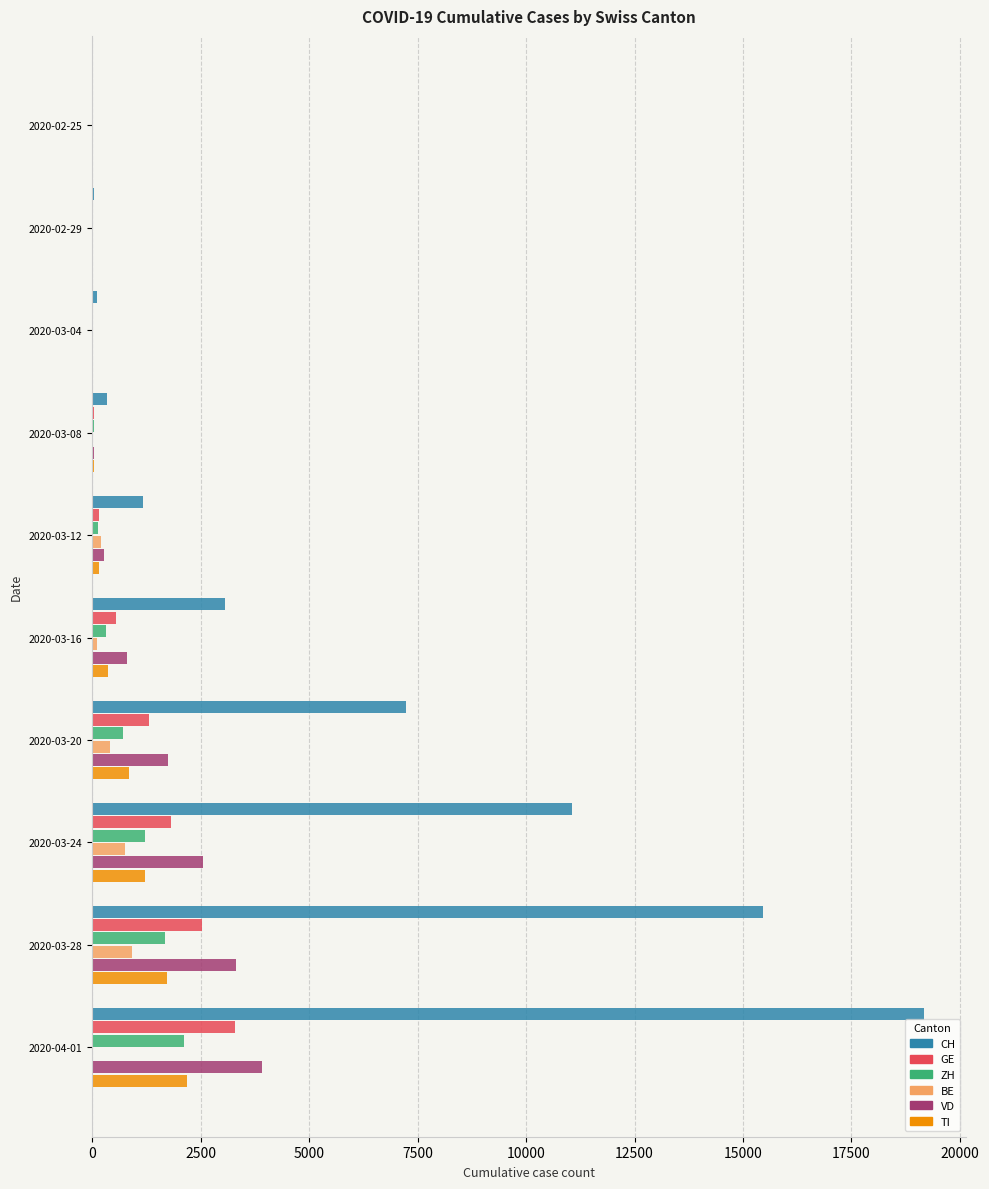

What is the maximum value shown in the chart?

19177